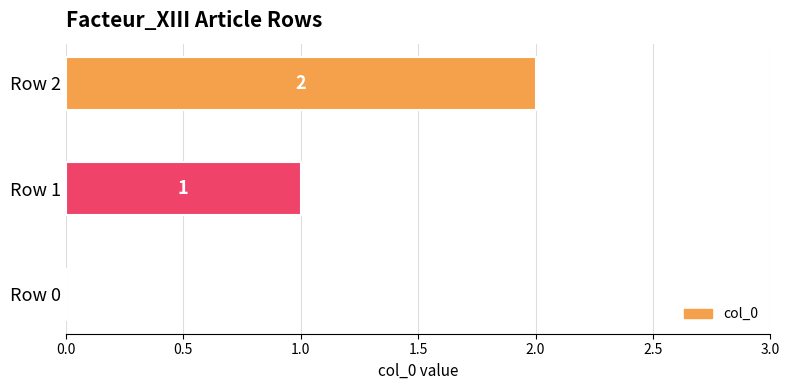

Which has a higher value, Row 0 or Row 1?

Row 1